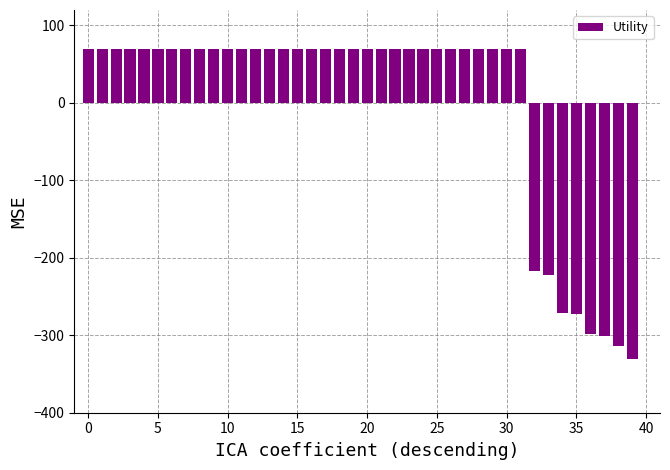

What is the maximum value shown in the chart?

69.5